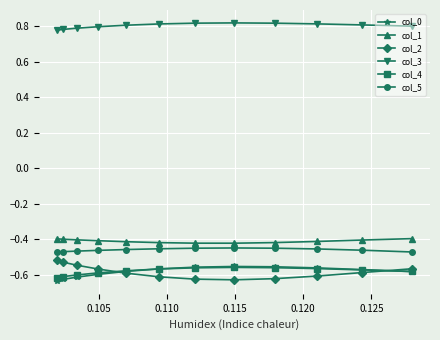

At how many categories does at least one series exceed 0?

12